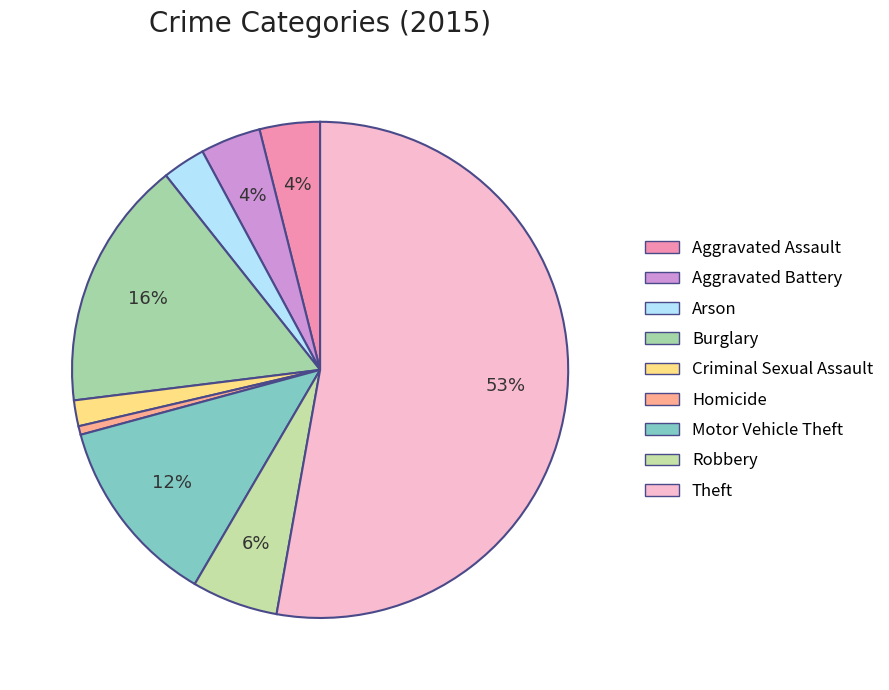

What is the largest slice in the pie chart?

Theft